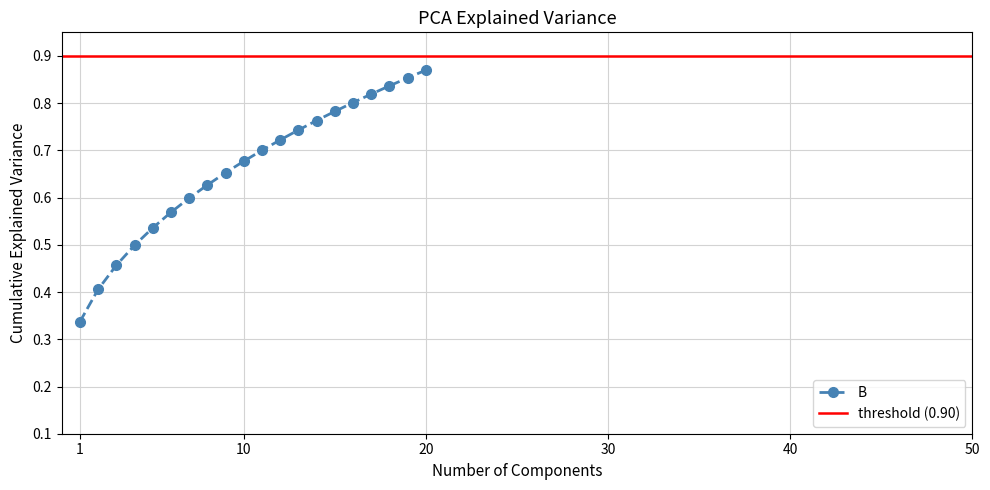

What is the difference between the values at 221 and 221?

0.1